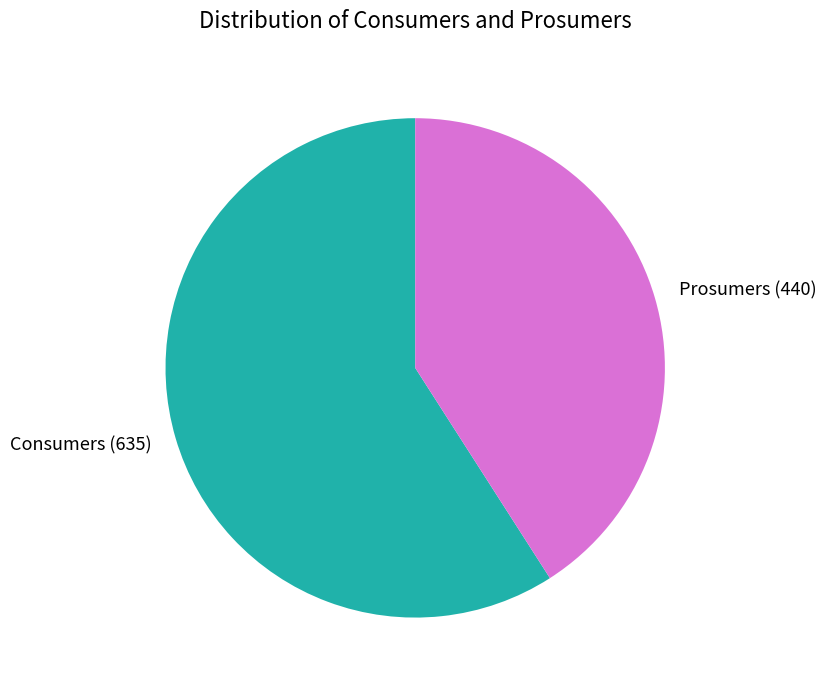

Does Prosumers account for over 50% of the chart?

No